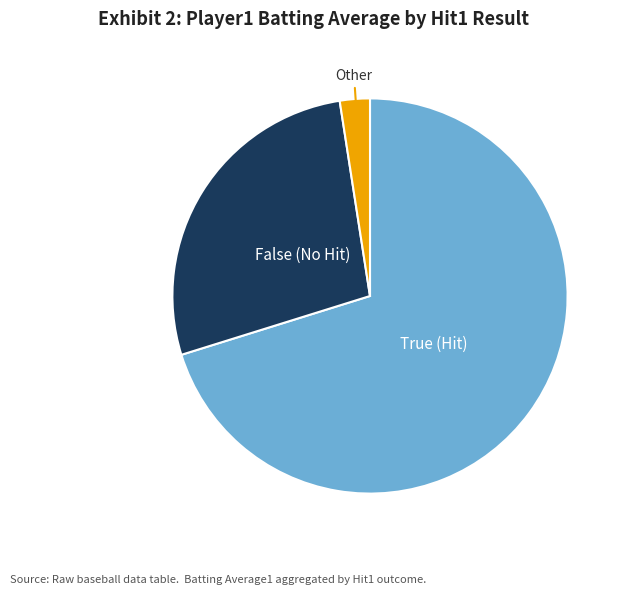

Count the number of slices in the pie.

3